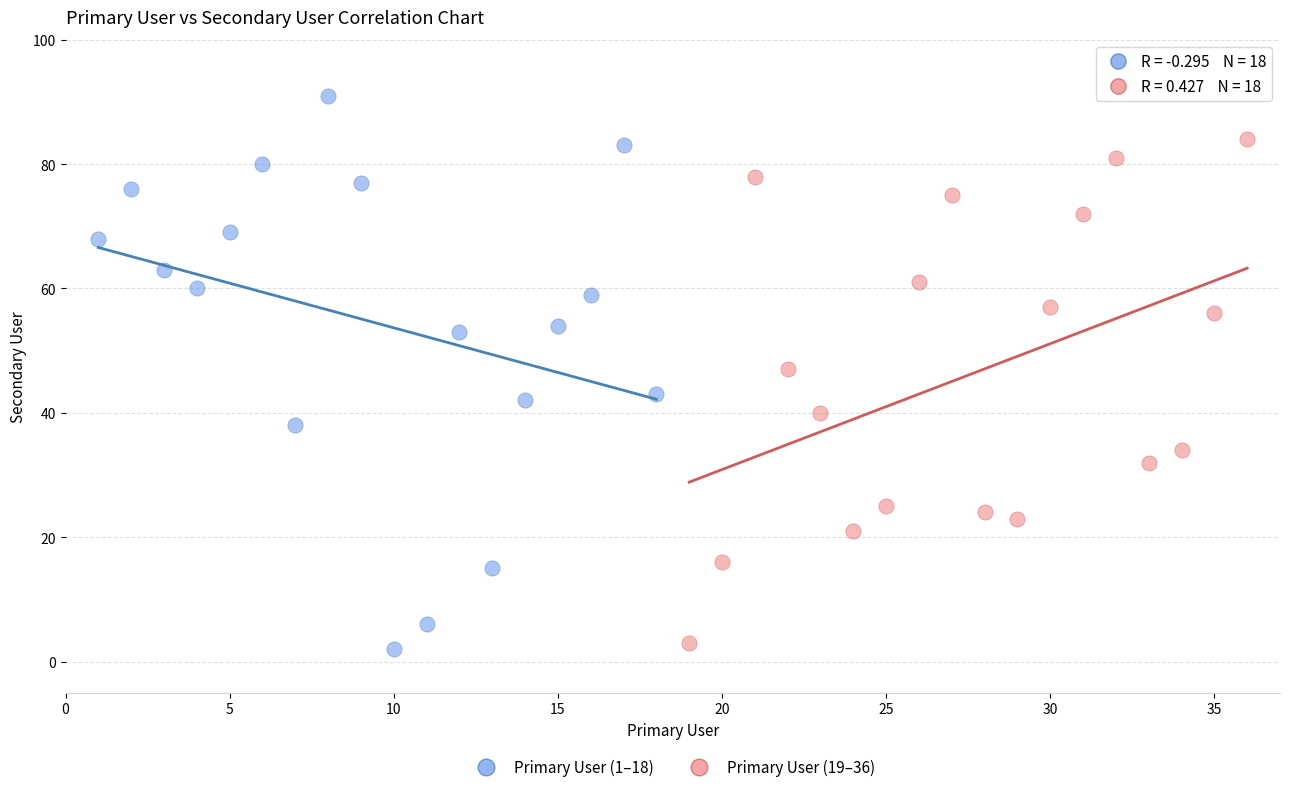

Which series reaches the maximum Y coordinate?

Primary User (1–18)